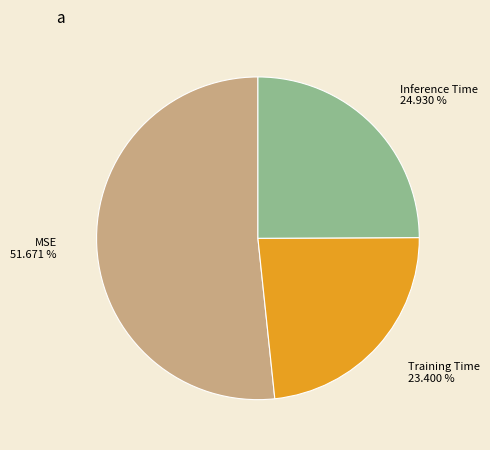

Is it true that Inference Time is 33% of the pie?

False